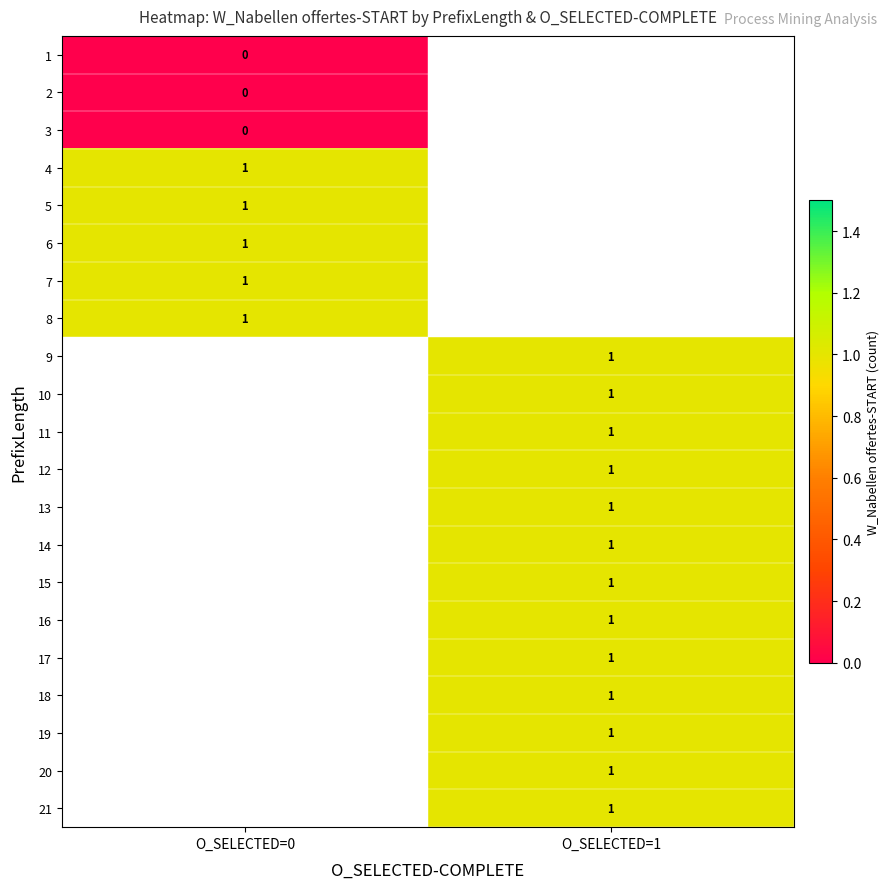

Is it true that 6 equals 2 at O_SELECTED=0?

False